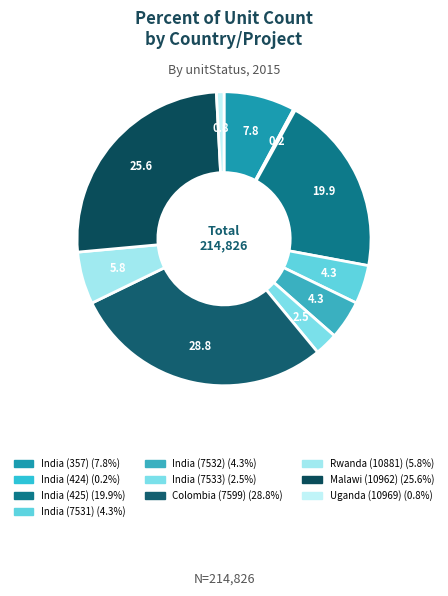

To the nearest percent, what is the average slice percentage?

10%